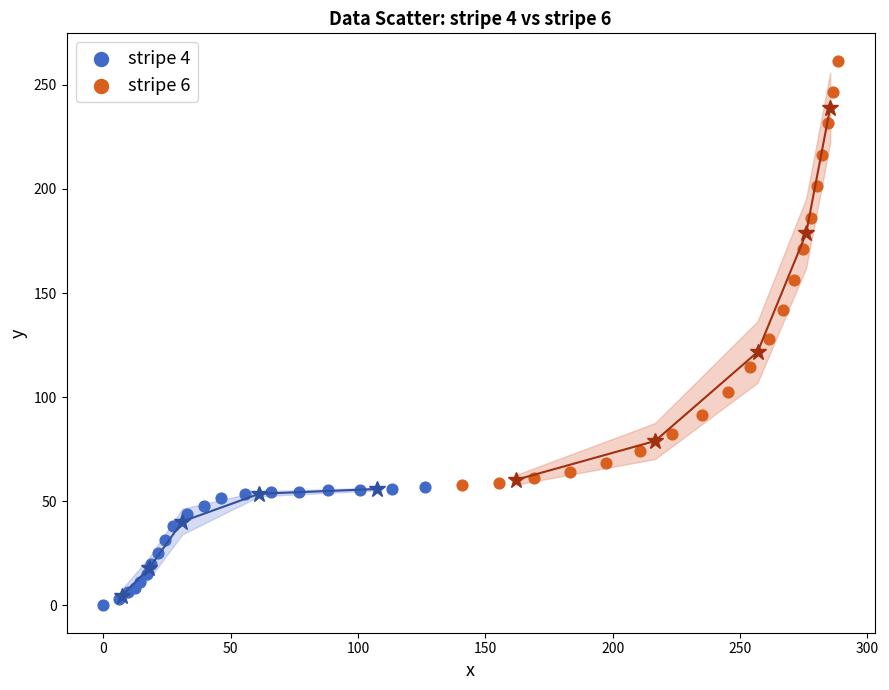

Which series reaches the maximum Y coordinate?

stripe 6